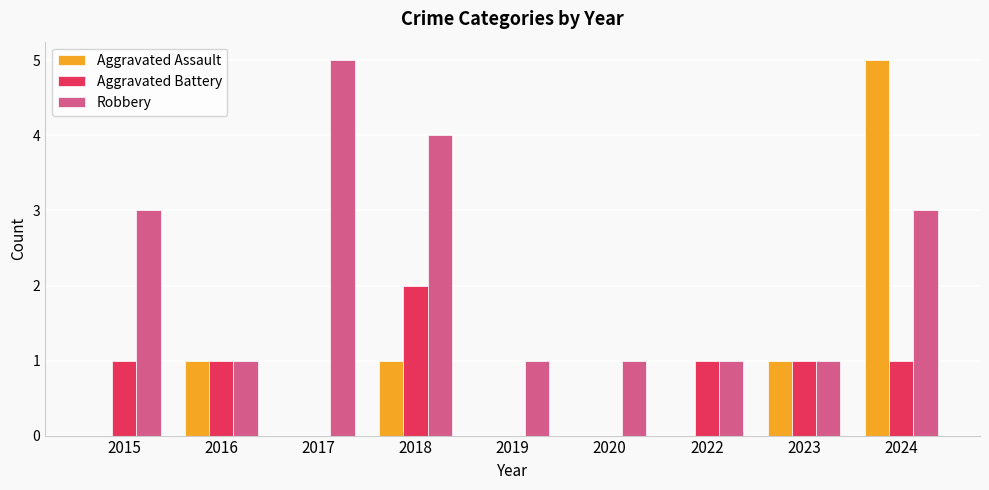

What is the spread (max minus min) of values at 2019?

1